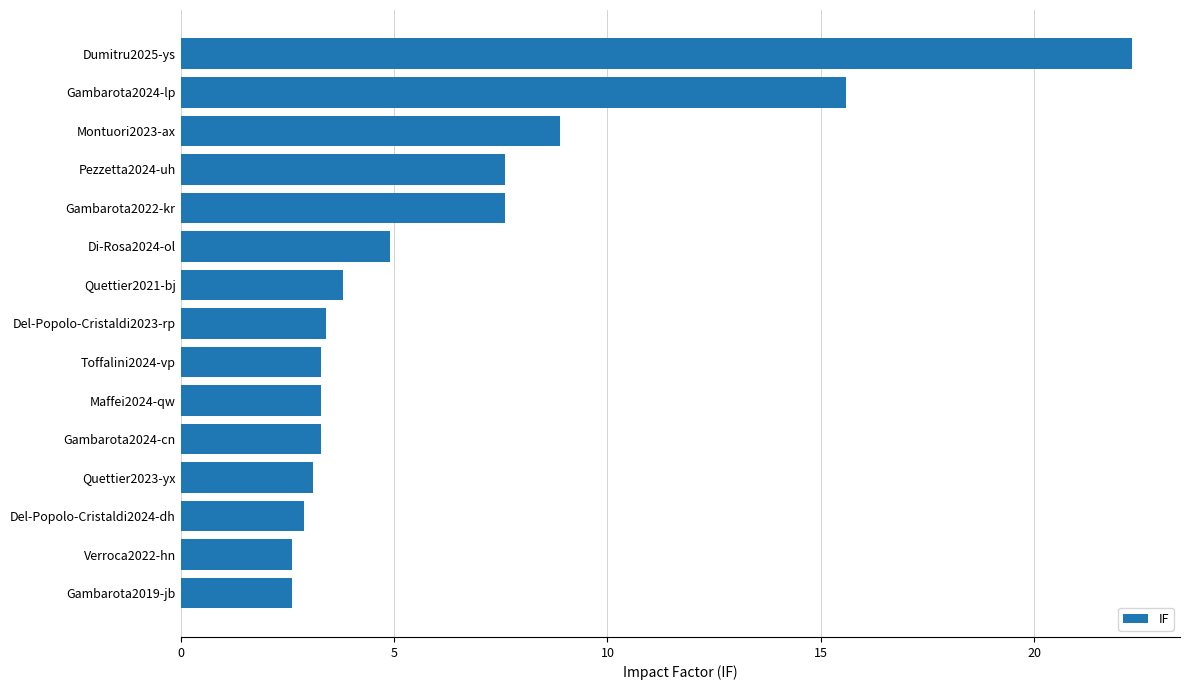

Where is the data nearest to the value 12?

Montuori2023-ax